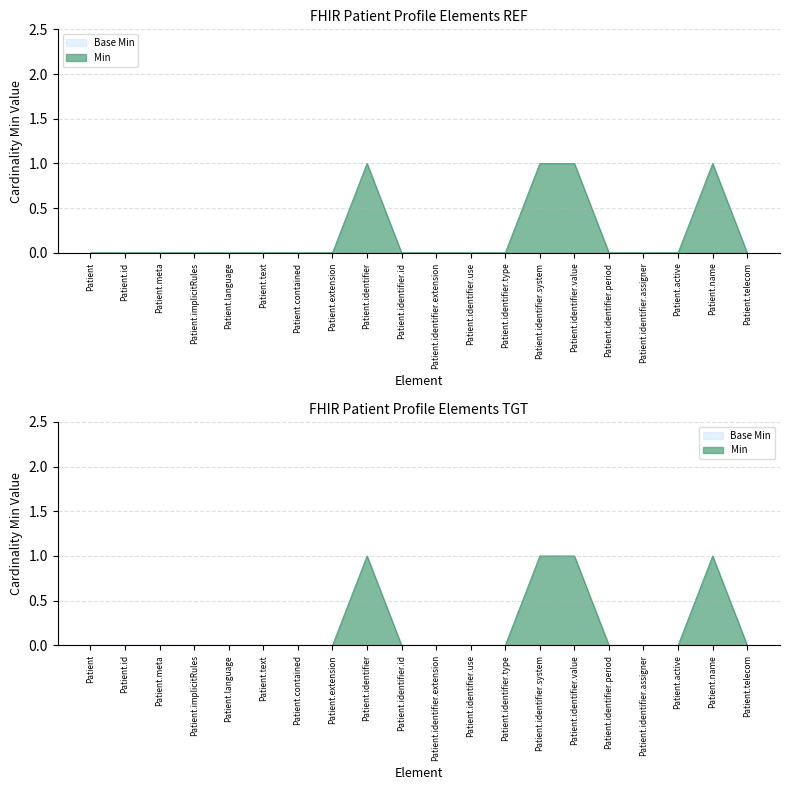

Rank the categories by value from highest to lowest.

Patient.identifier, Patient.identifier.system, Patient.identifier.value, Patient.name, Patient, Patient.id, Patient.meta, Patient.implicitRules, Patient.language, Patient.text, Patient.contained, Patient.extension, Patient.identifier.id, Patient.identifier.extension, Patient.identifier.use, Patient.identifier.type, Patient.identifier.period, Patient.identifier.assigner, Patient.active, Patient.telecom